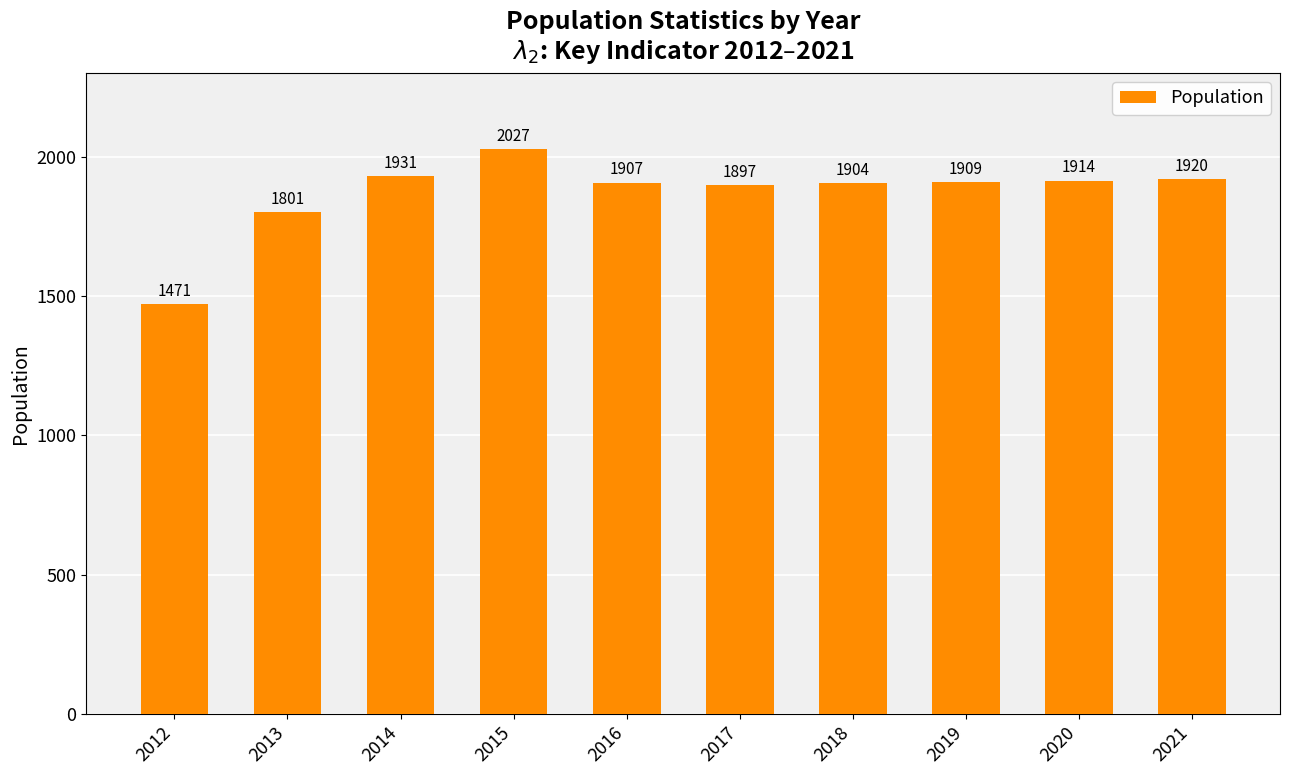

True or false: the data shows 1909 at 2019.

True